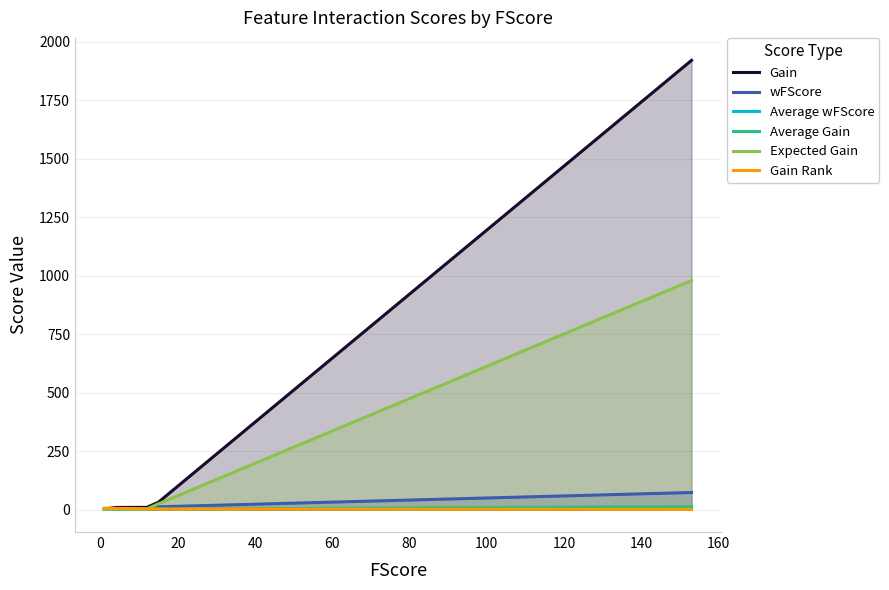

What is the maximum value shown in the chart?

1920.1